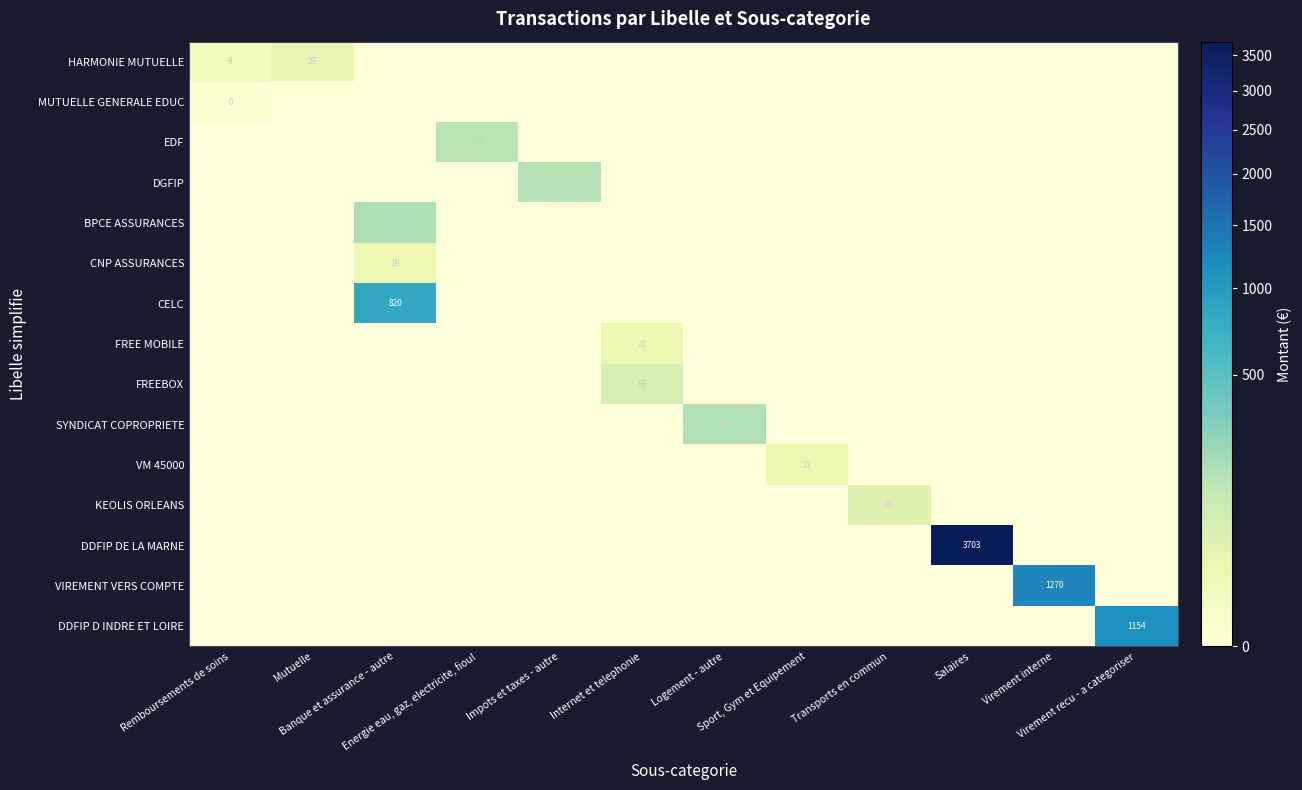

At which label is HARMONIE MUTUELLE closest to 13?

Remboursements de soins